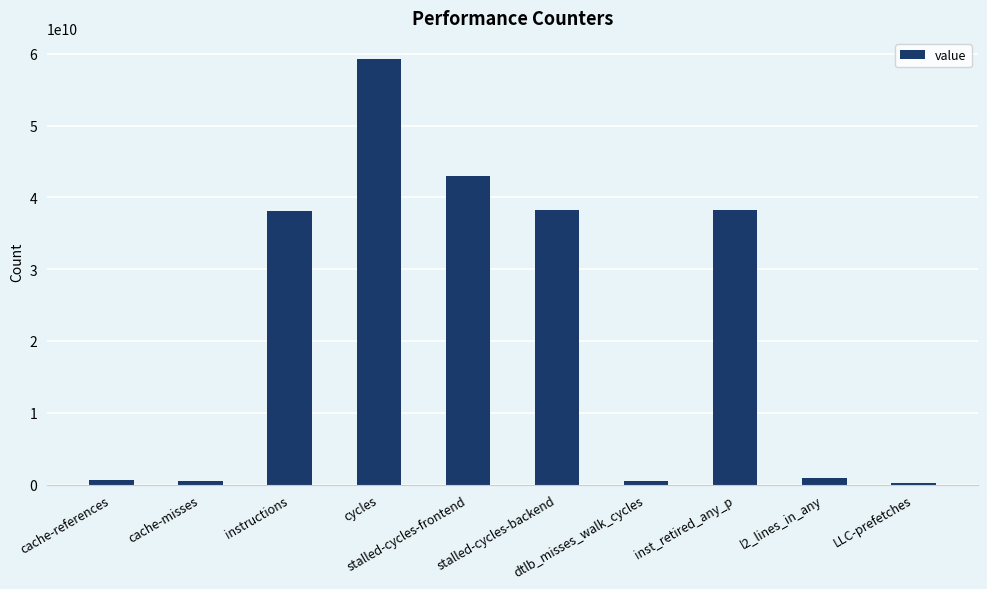

What is the label of the 10th bar from the right?

cache-references